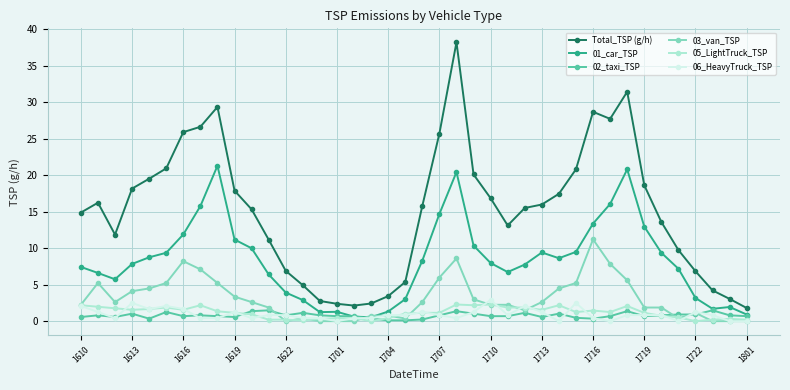

What is the greatest value displayed?

38.2